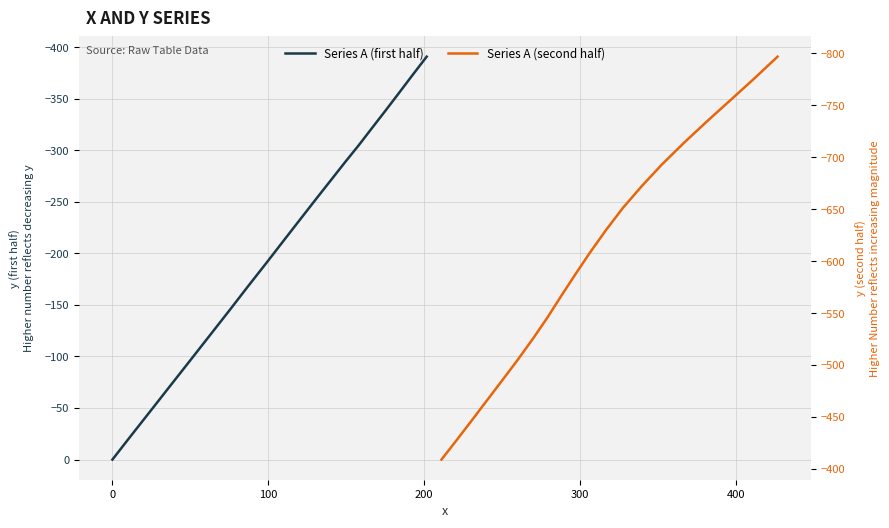

How many lines are shown in the chart?

2